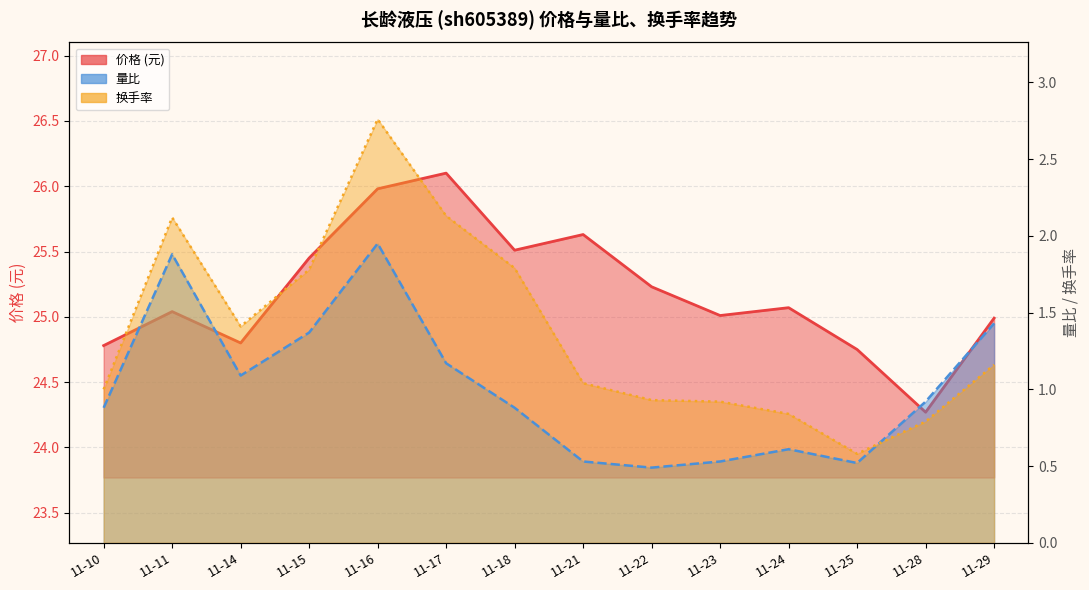

Does the chart have visible grid lines?

Yes